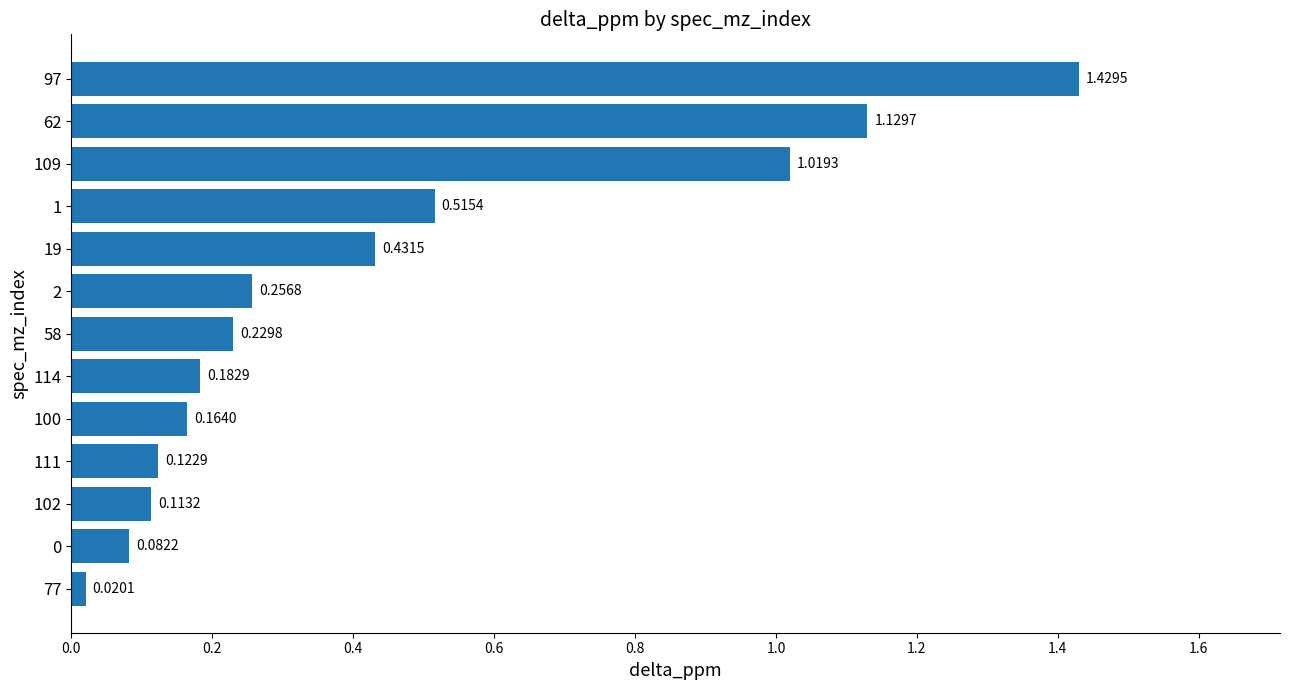

How many bars are there in total?

13